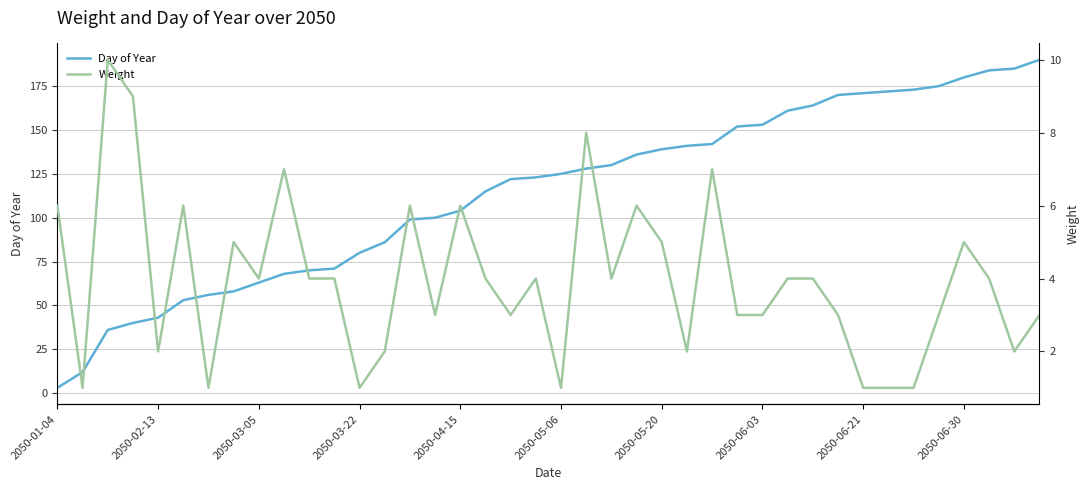

True or false: Day of Year has a value of 80 at 2050-03-22.

True